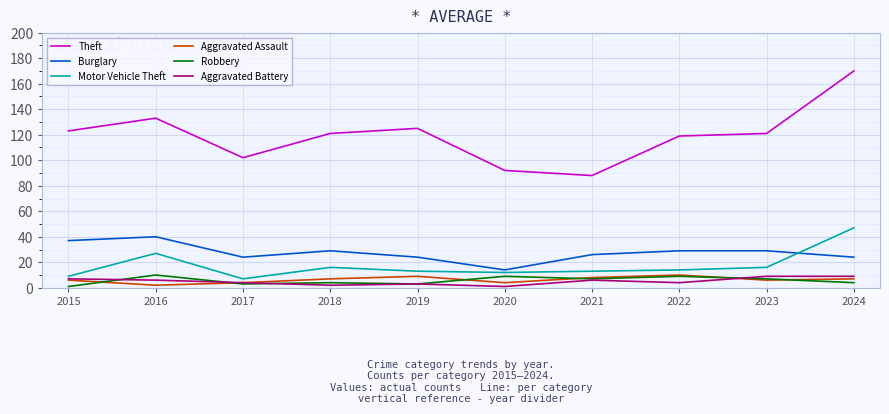

What is the sum of all Robbery values?

57